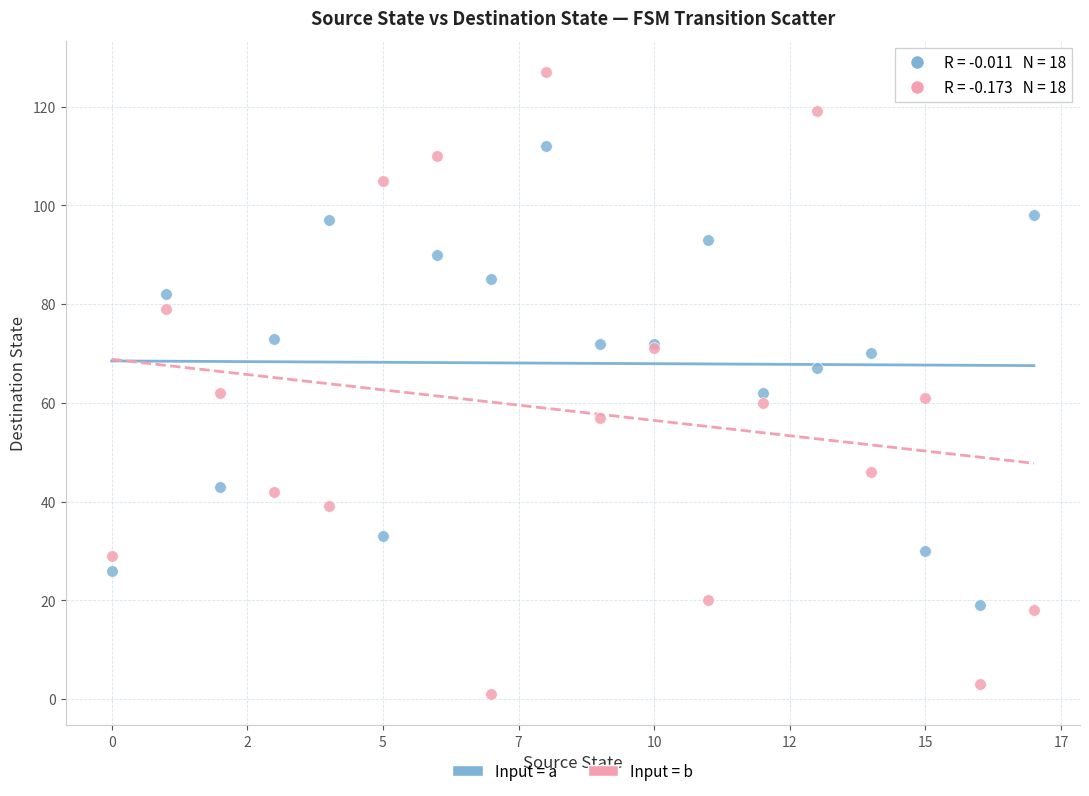

Which series has the widest spread of Y values?

Input = b